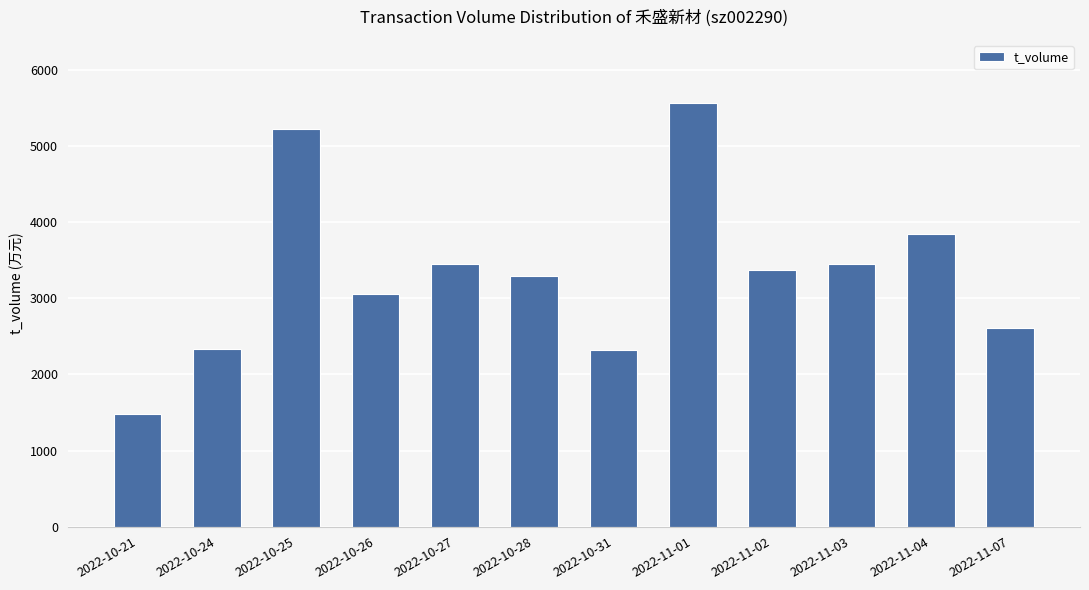

The value at 2022-10-24 is 2340. True or false?

True